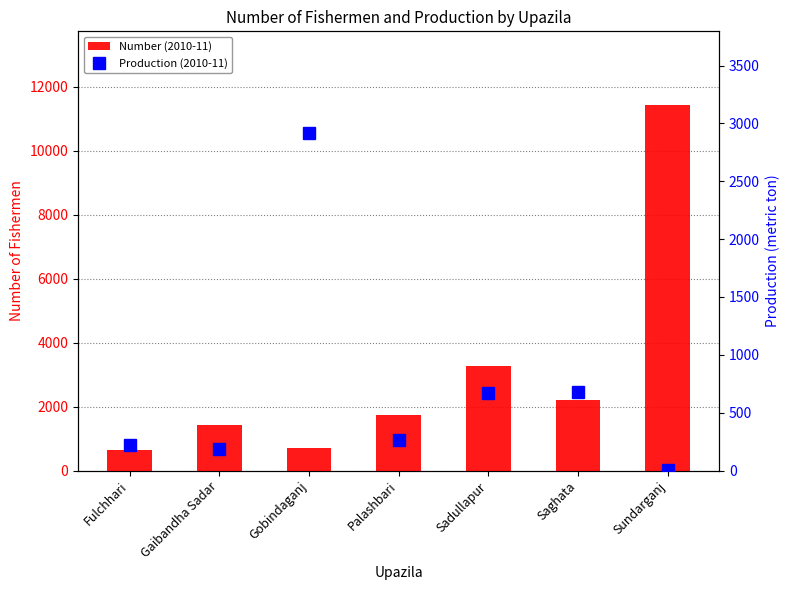

Is the value of Number (2010-11) at Fulchhari greater than the value of Production (2010-11) at Saghata?

No